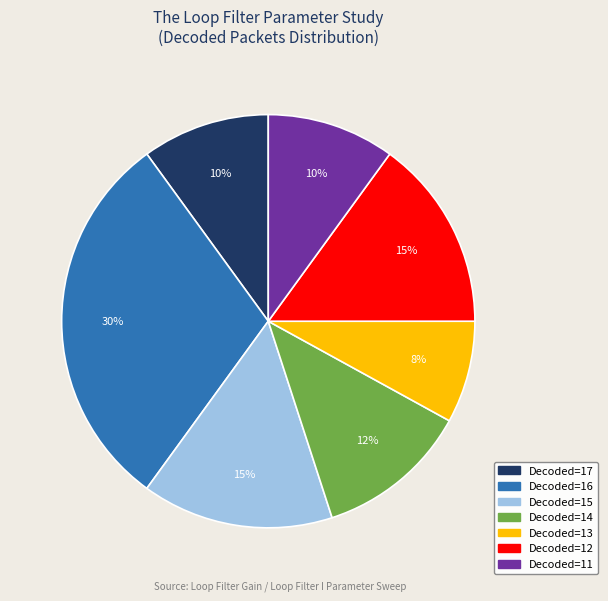

To the nearest percent, what is the average slice percentage?

14%